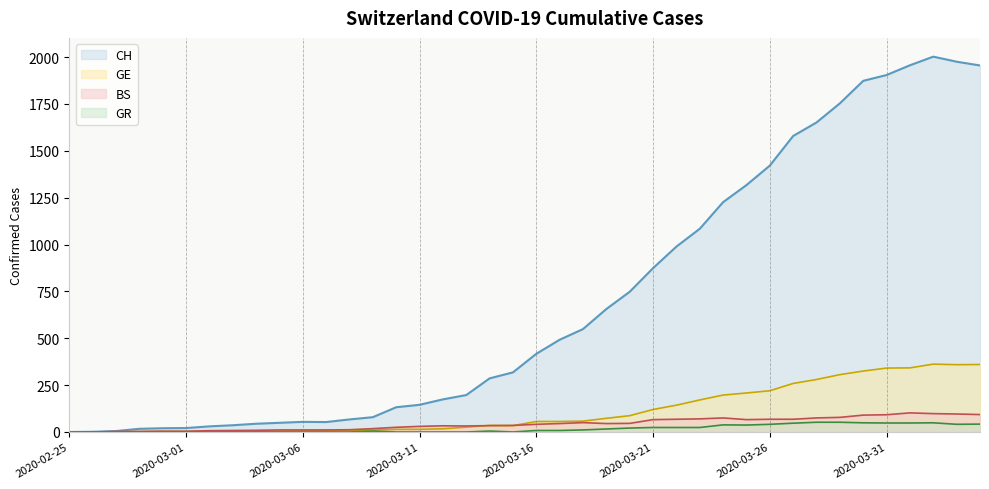

What position from the left is 2020-02-26?

2